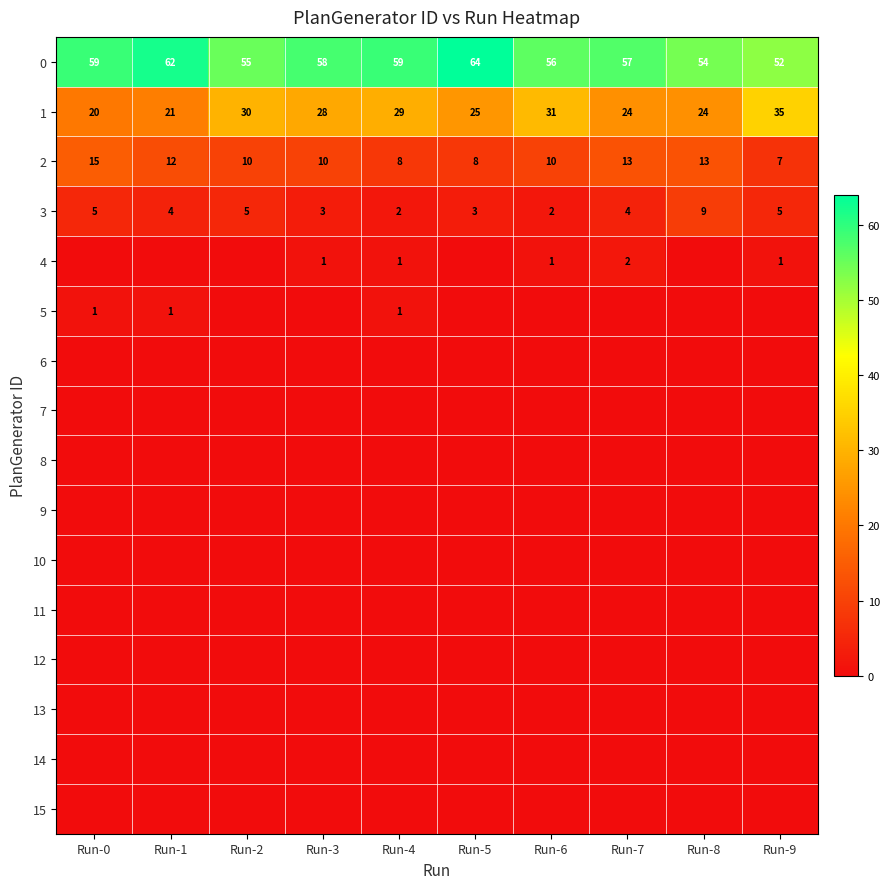

True or false: 3 has a value of 1 at Run-4.

False